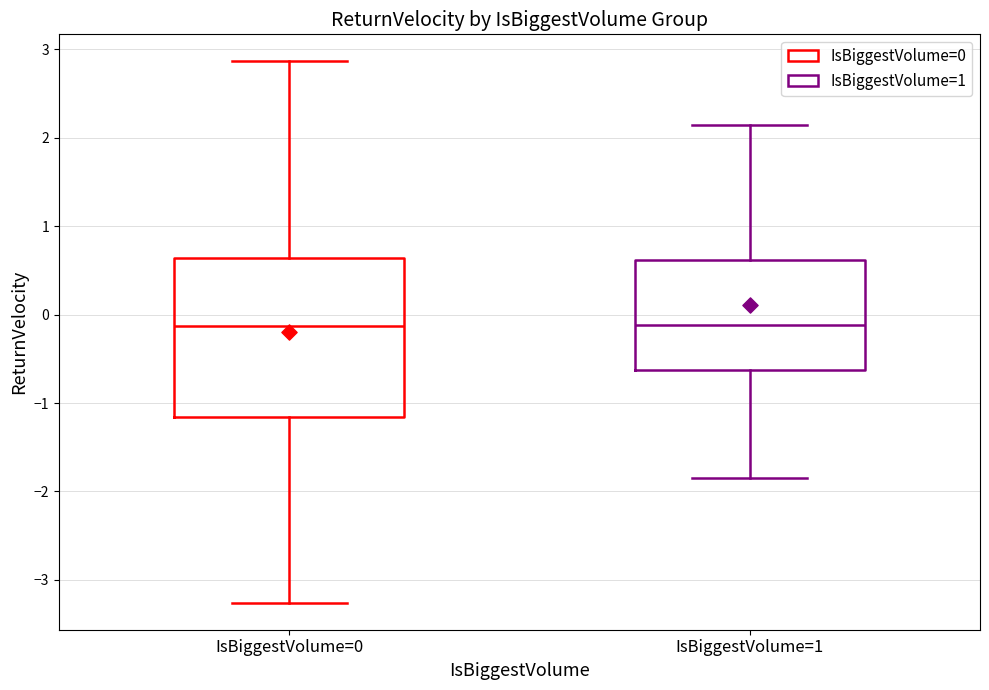

Comparing the boxes themselves (not the whiskers), which one is the tallest?

IsBiggestVolume=0